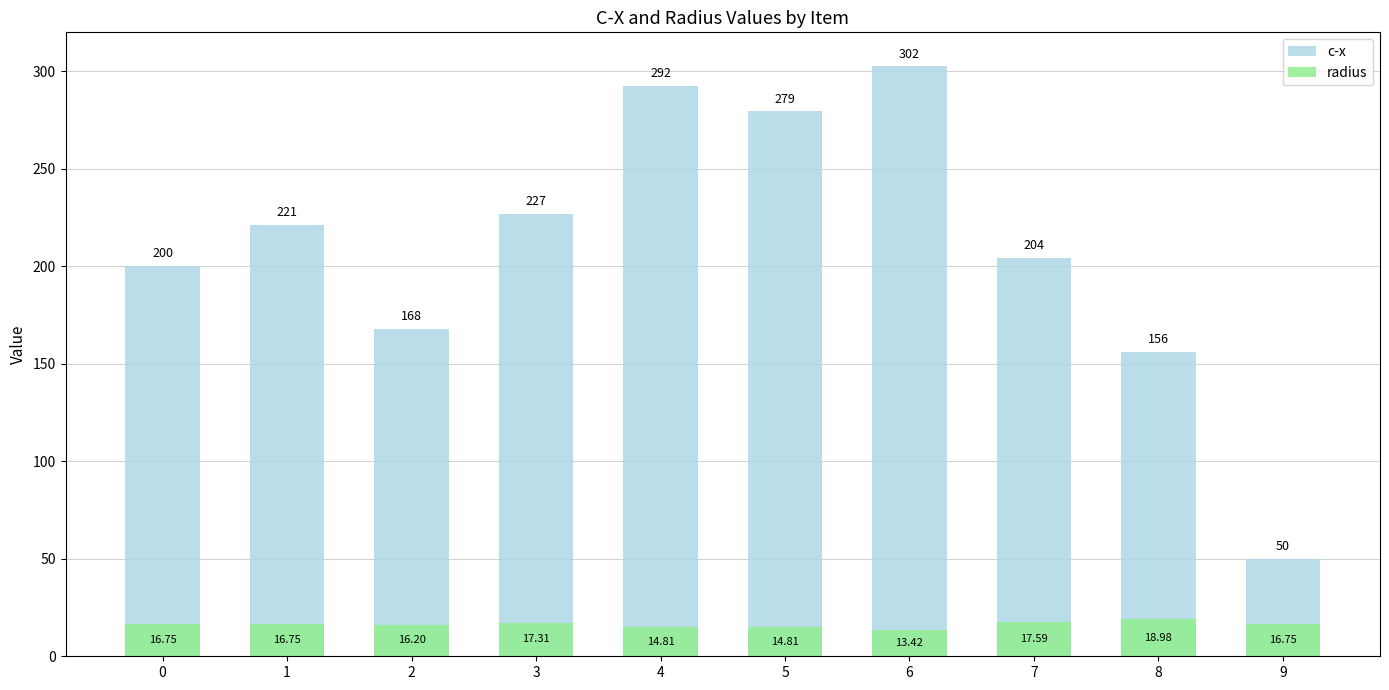

What is the maximum value shown in the chart?

302.5